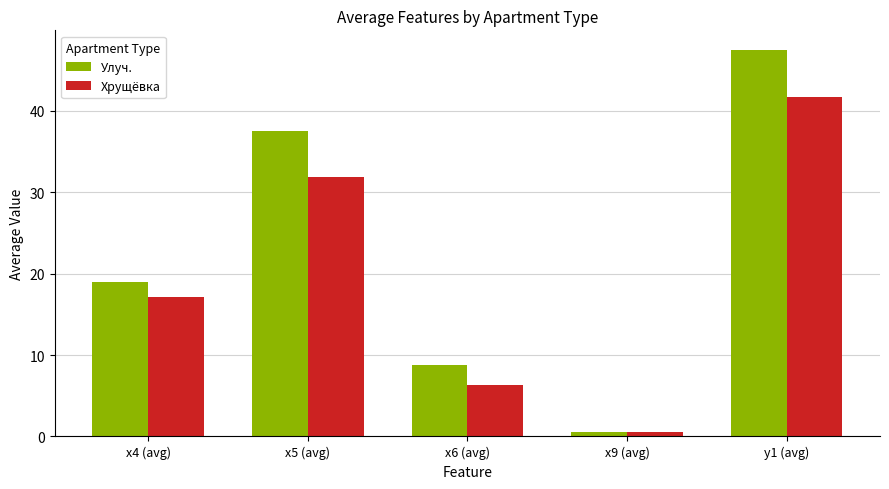

Reading left to right, extract all data points from this chart.

Улуч.: х4 (avg)=19.0	х5 (avg)=37.5	х6 (avg)=8.8	х9 (avg)=0.6	у1 (avg)=47.5
Хрущёвка: х4 (avg)=17.1	х5 (avg)=31.9	х6 (avg)=6.3	х9 (avg)=0.5	у1 (avg)=41.7